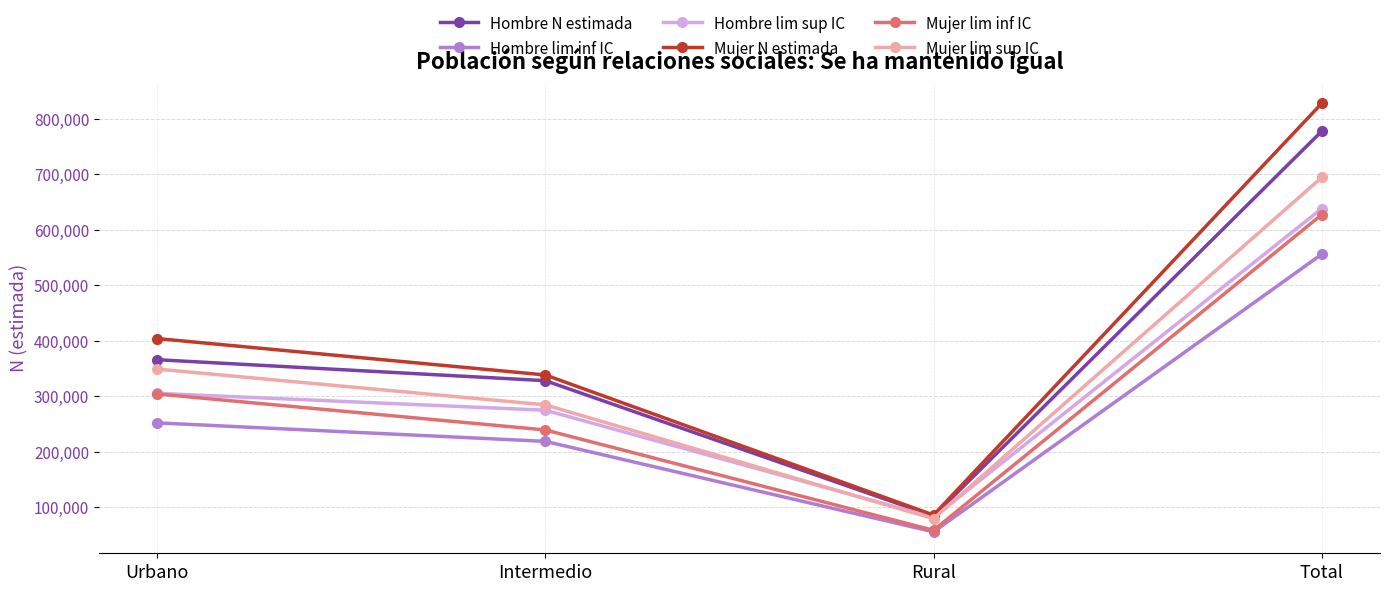

Between Rural and Total, which series saw the biggest shift?

Mujer N estimada